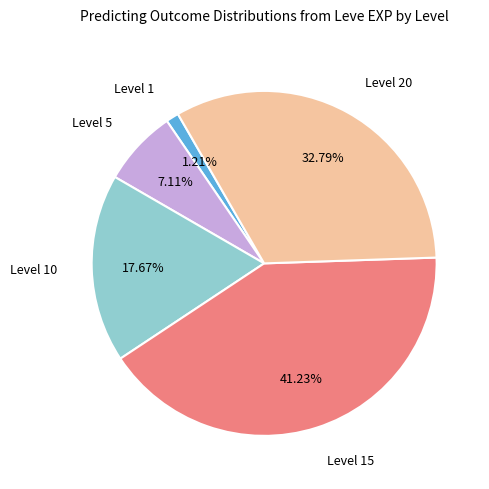

Does any single category account for the majority?

No